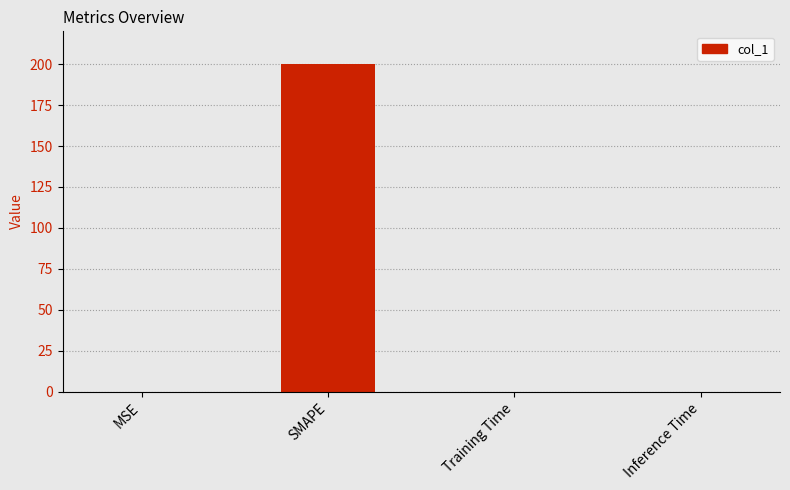

What is the sum of all values?

200.0